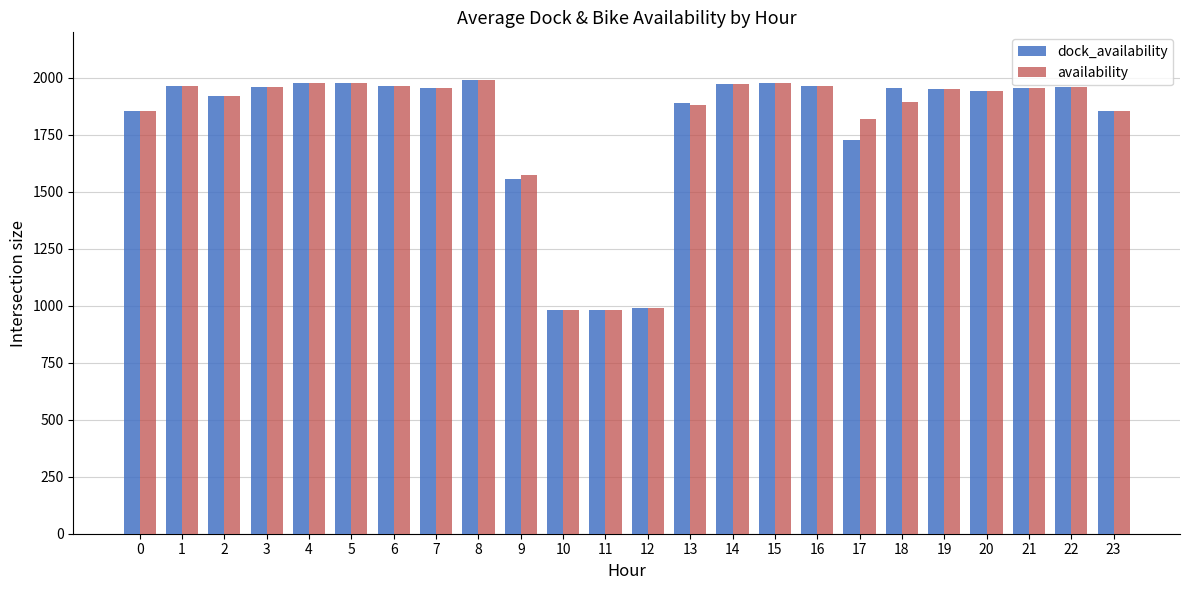

What are all the series names shown in the legend?

dock_availability, availability